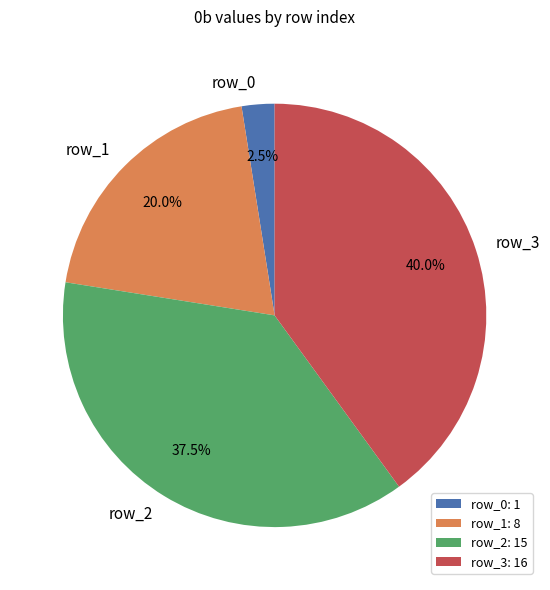

Is row_3 the majority of the pie?

No